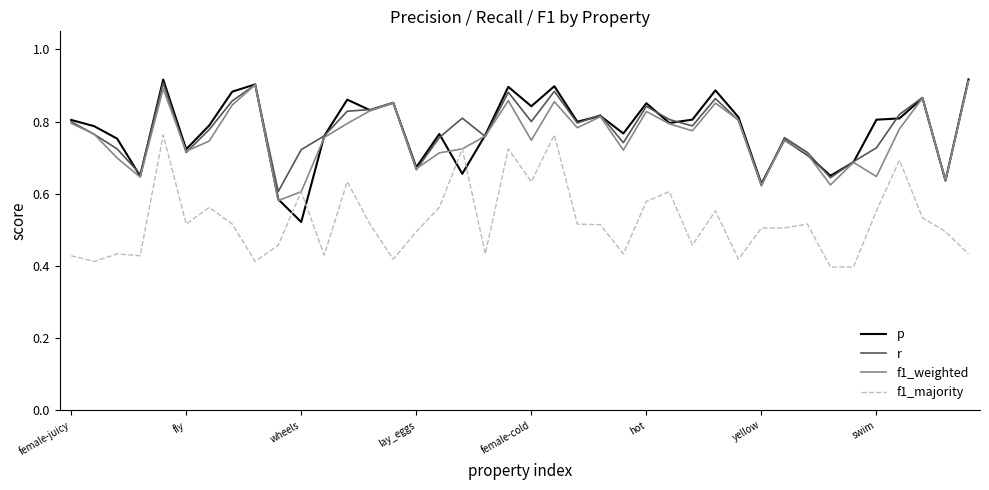

The f1_majority series shows 0.2 at wheels. True or false?

False